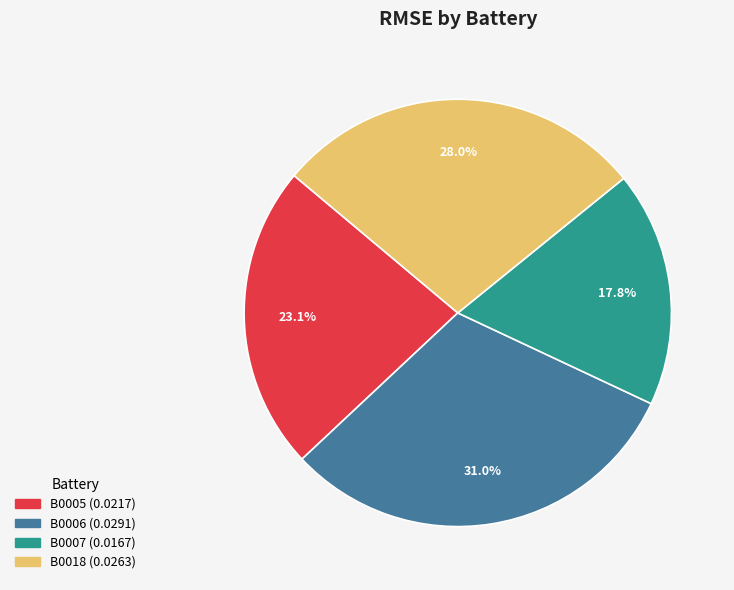

Rank the categories by value from highest to lowest.

B0006, B0018, B0005, B0007